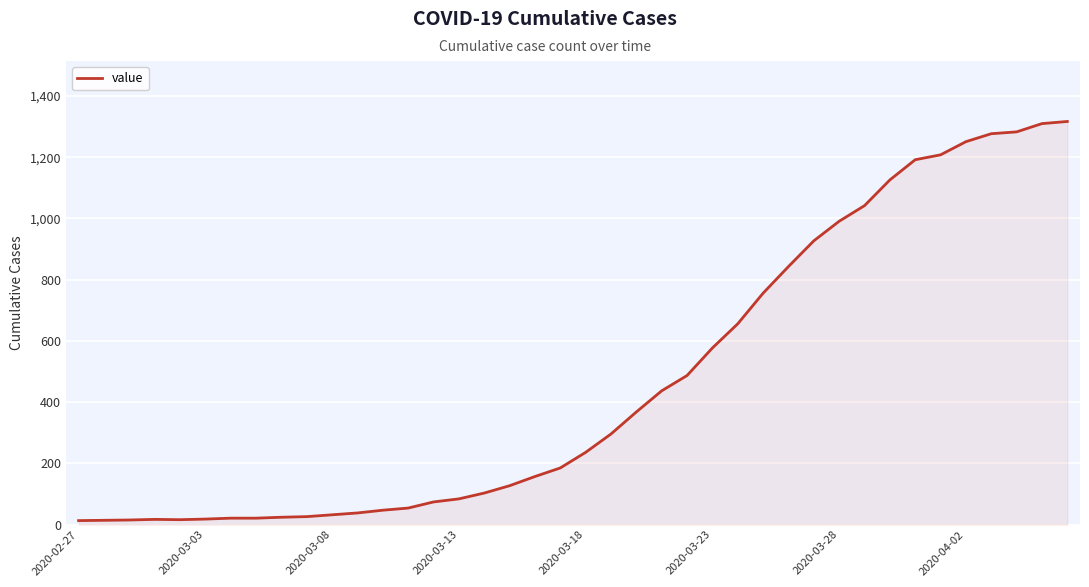

What is the difference between the maximum and minimum values?

1304